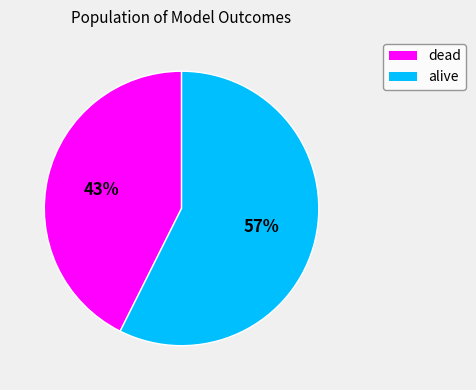

To the nearest percent, what is the combined percentage of dead and alive?

100%